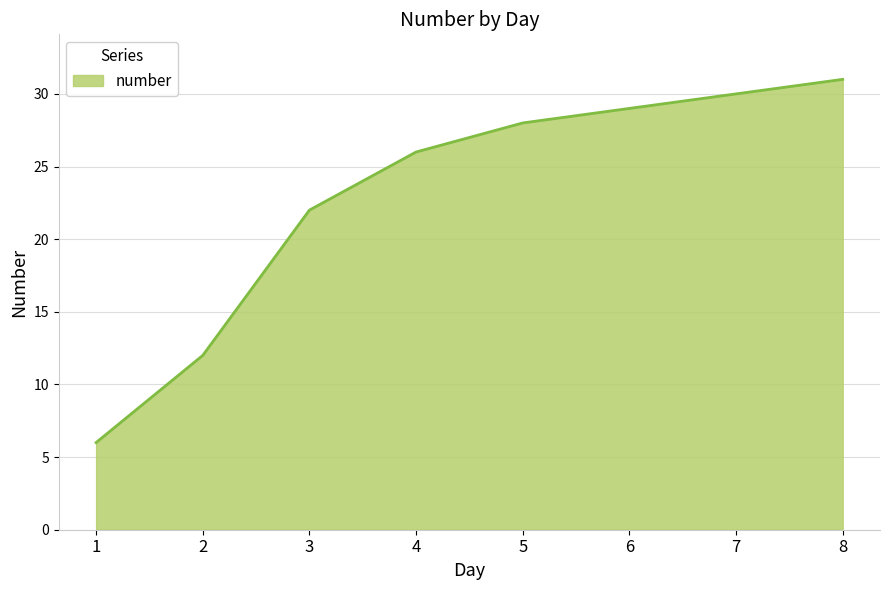

What is the minimum value shown in the chart?

6